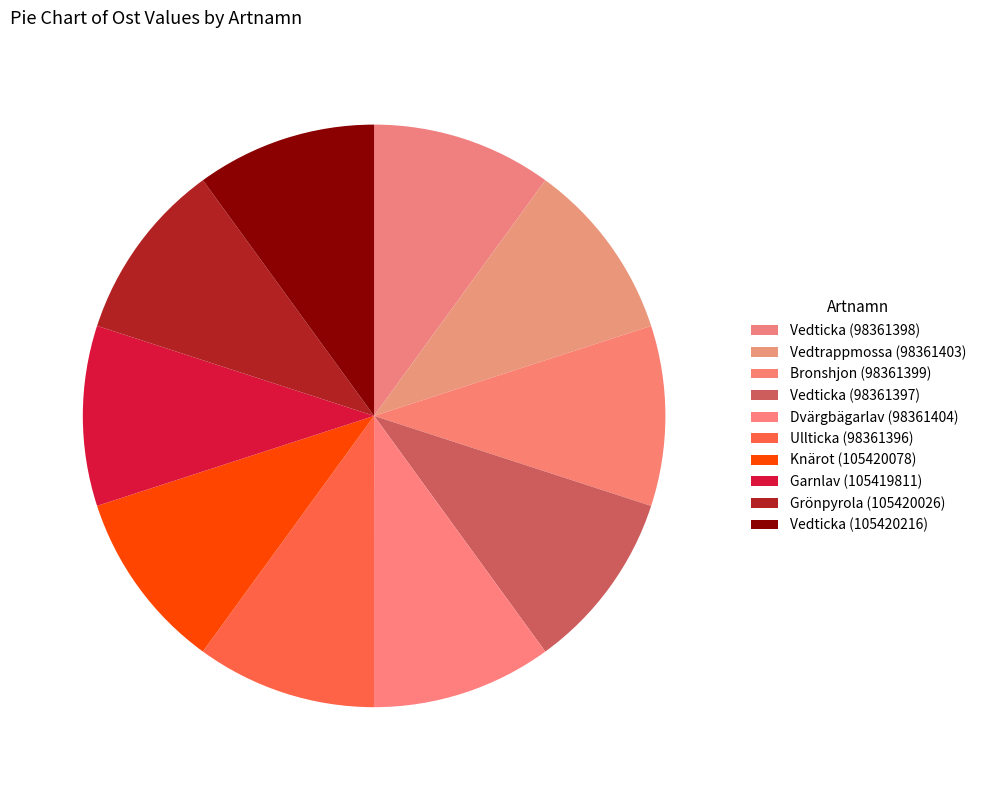

Does Vedticka (98361397) account for over 50% of the chart?

No